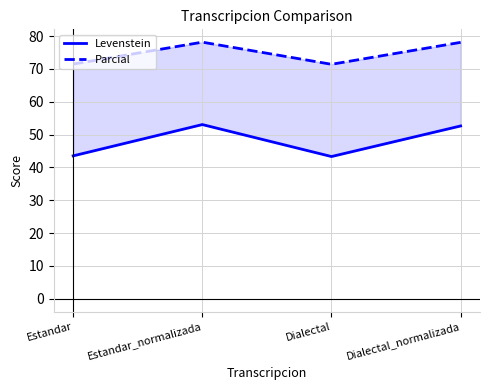

The value of Parcial at Dialectal is 18.4. True or false?

False